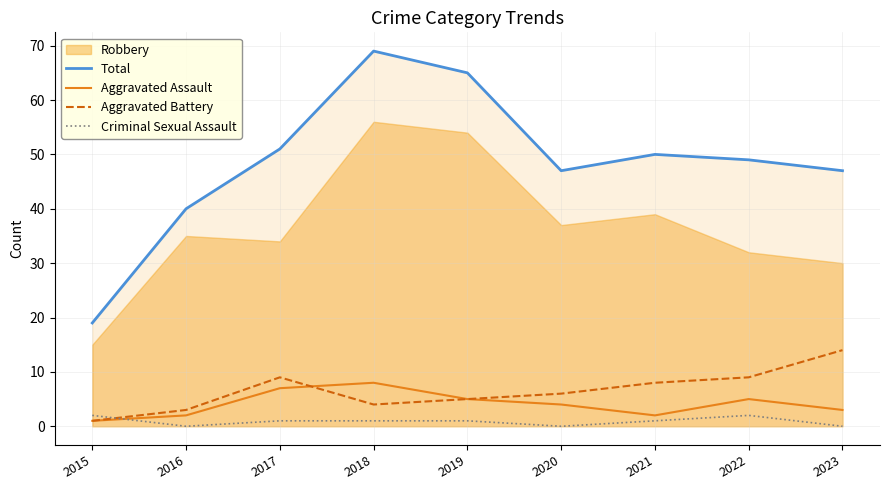

Does the chart have visible grid lines?

Yes